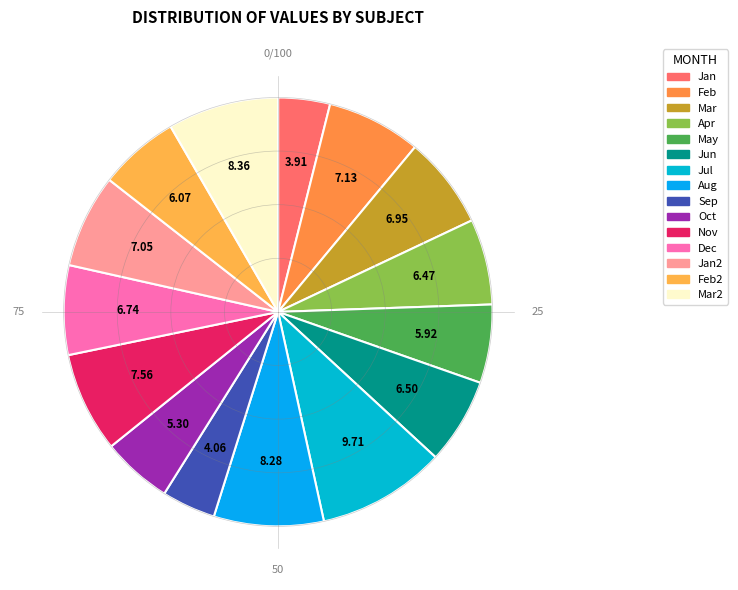

How many segments does this pie chart have?

15